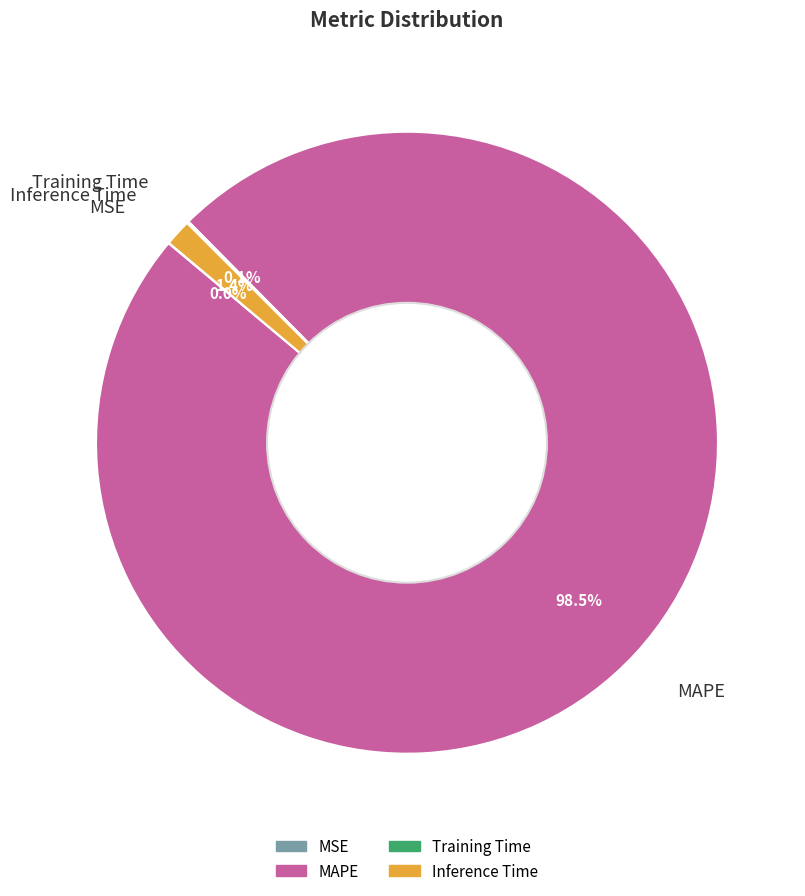

What percentage is NOT represented by MAPE?

1.5%